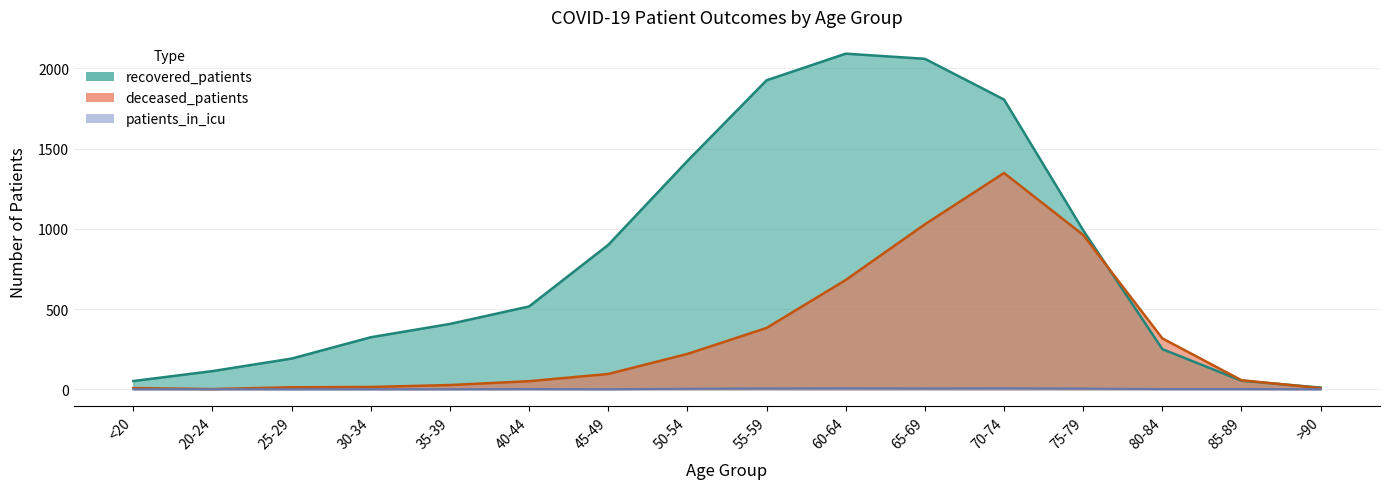

What is the label of the 7th point from the right?

60-64